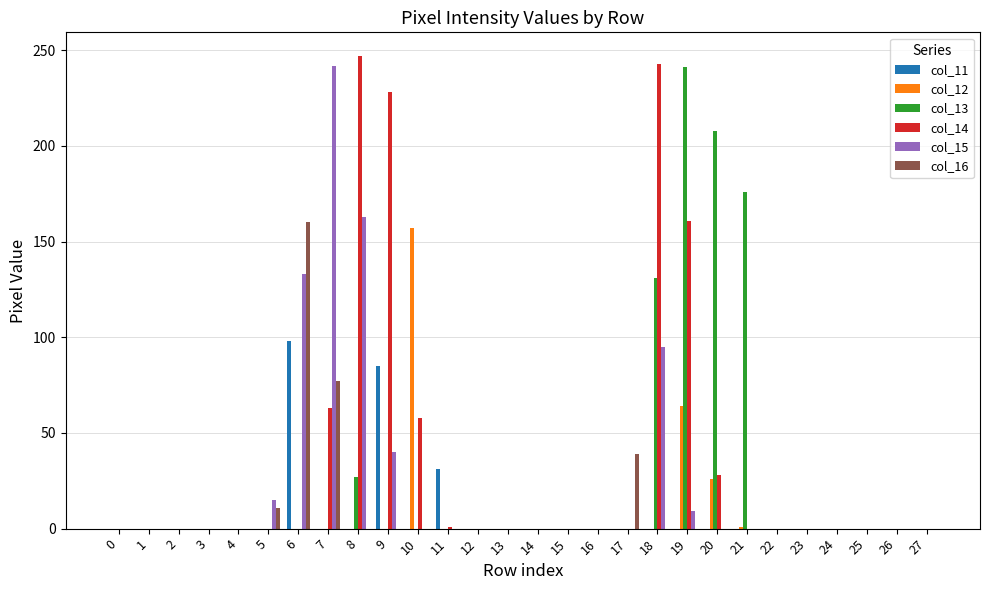

Is it true that col_16 equals -86 at 14?

False